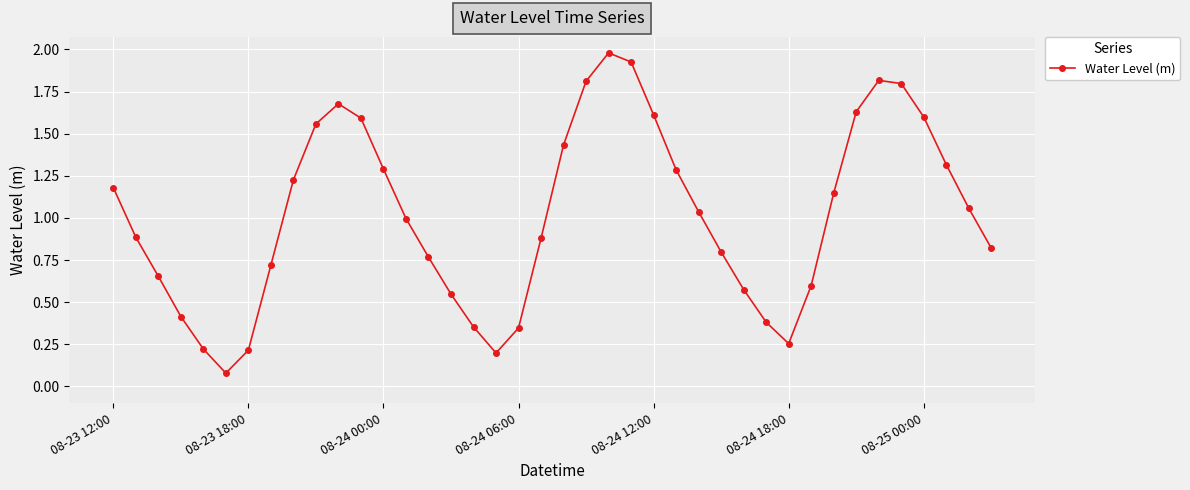

How many categories are shown in the chart?

40